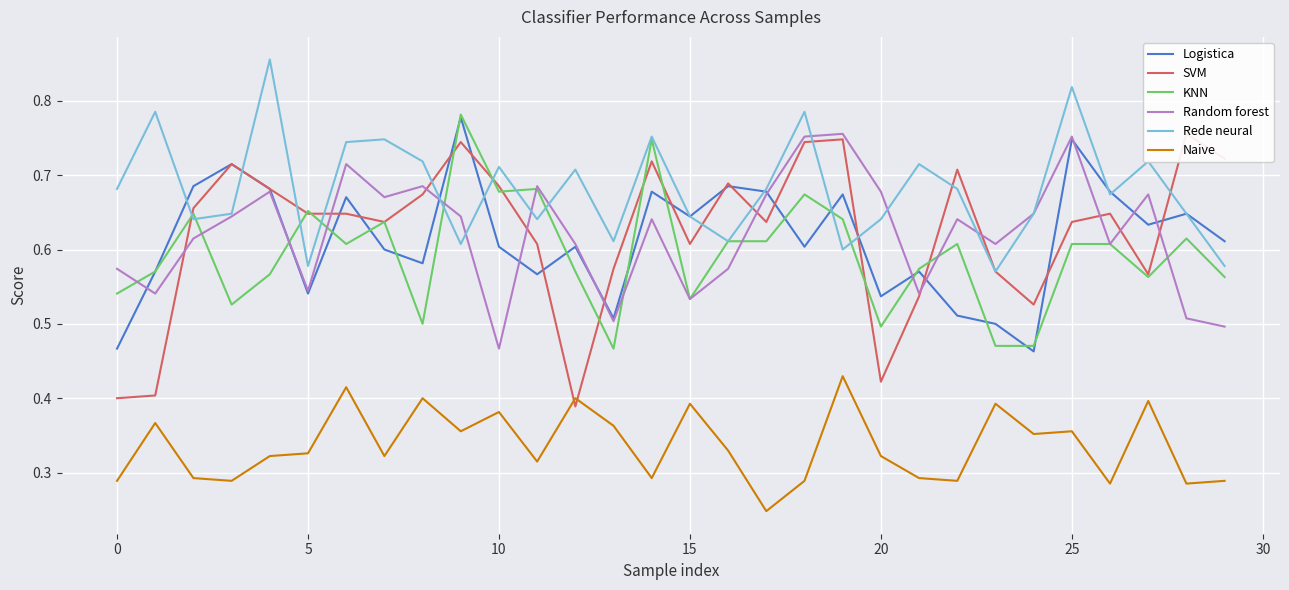

Is it true that Logistica equals 0.3 at 20?

False